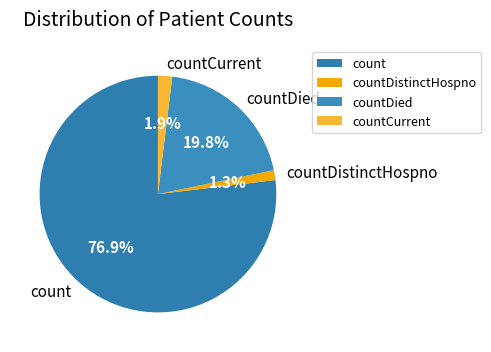

To the nearest percent, what portion does count represent?

77%